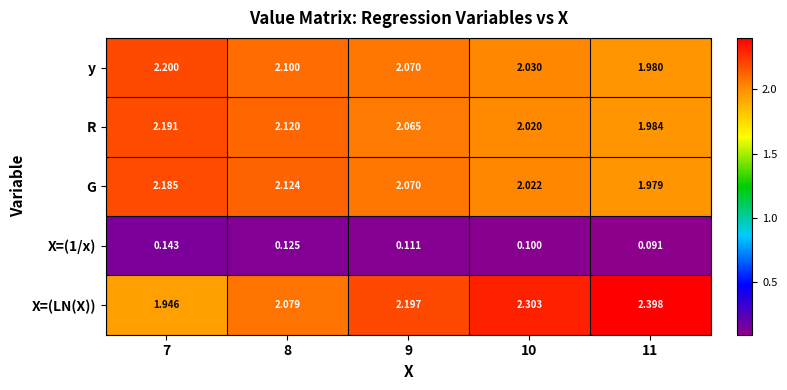

Which series has the largest total across all categories?

X=(LN(X))